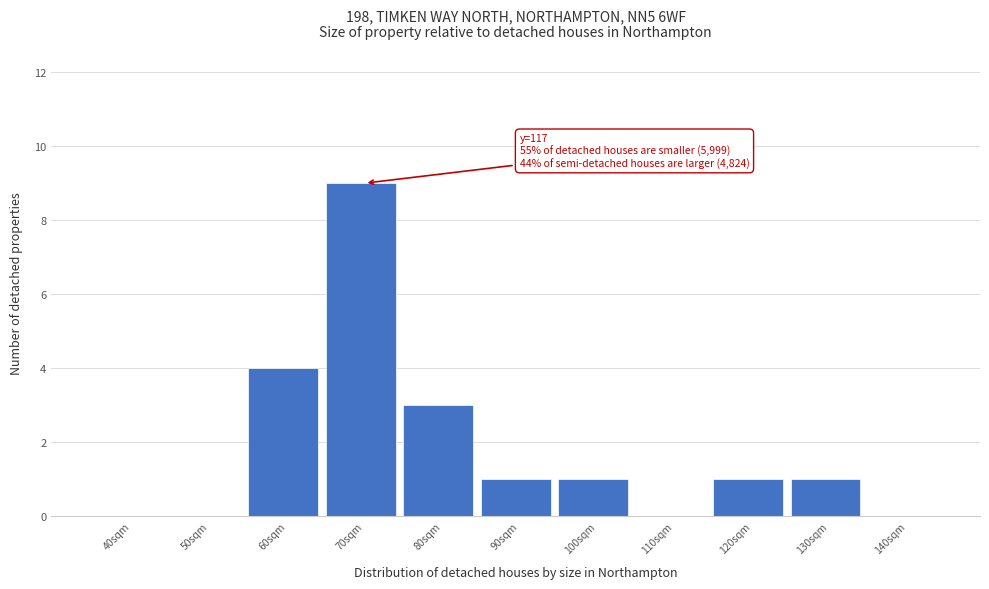

Reading left to right, what are all the values shown in this chart?

40sqm=0	50sqm=0	60sqm=4	70sqm=9	80sqm=3	90sqm=1	100sqm=1	110sqm=0	120sqm=1	130sqm=1	140sqm=0